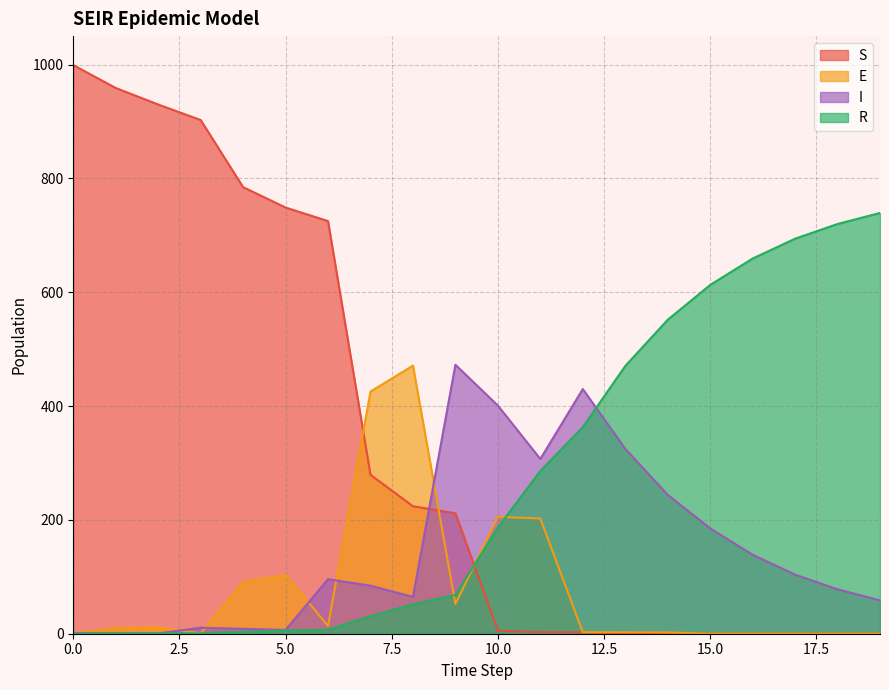

How many lines are shown in the chart?

4